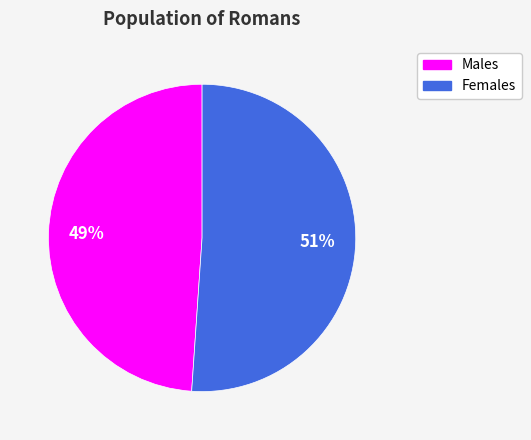

To the nearest percent, what is the difference between the largest and smallest slice percentages?

2%